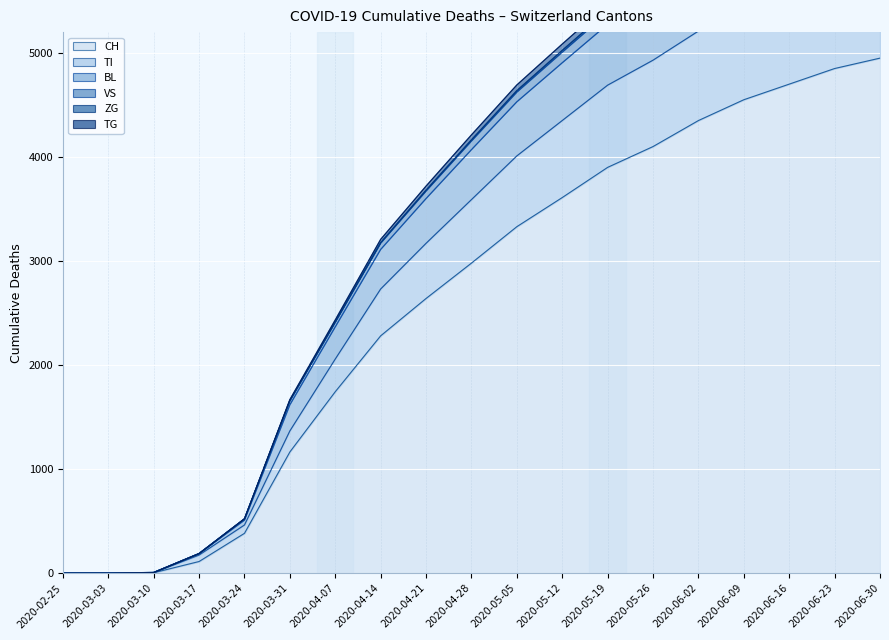

Reading left to right, list all the values displayed in this chart.

CH: 2020-02-25=0	2020-03-03=0	2020-03-10=4	2020-03-17=112	2020-03-24=383	2020-03-31=1165	2020-04-07=1744	2020-04-14=2281	2020-04-21=2640	2020-04-28=2980	2020-05-05=3330	2020-05-12=3610	2020-05-19=3900	2020-05-26=4100	2020-06-02=4350	2020-06-09=4550	2020-06-16=4700	2020-06-23=4850	2020-06-30=4950
TI: 2020-02-25=0	2020-03-03=0	2020-03-10=4	2020-03-17=174	2020-03-24=463	2020-03-31=1367	2020-04-07=2058	2020-04-14=2731	2020-04-21=3170	2020-04-28=3590	2020-05-05=4010	2020-05-12=4350	2020-05-19=4690	2020-05-26=4930	2020-06-02=5210	2020-06-09=5440	2020-06-16=5610	2020-06-23=5780	2020-06-30=5895
BL: 2020-02-25=0	2020-03-03=0	2020-03-10=6	2020-03-17=188	2020-03-24=521	2020-03-31=1657	2020-04-07=2413	2020-04-14=3171	2020-04-21=3672	2020-04-28=4153	2020-05-05=4623	2020-05-12=5007	2020-05-19=5385	2020-05-26=5651	2020-06-02=5956	2020-06-09=6205	2020-06-16=6393	2020-06-23=6576	2020-06-30=6703
VS: 2020-02-25=0	2020-03-03=0	2020-03-10=6	2020-03-17=188	2020-03-24=521	2020-03-31=1657	2020-04-07=2413	2020-04-14=3176	2020-04-21=3680	2020-04-28=4164	2020-05-05=4637	2020-05-12=5024	2020-05-19=5404	2020-05-26=5672	2020-06-02=5979	2020-06-09=6230	2020-06-16=6419	2020-06-23=6603	2020-06-30=6731
TG: 2020-02-25=0	2020-03-03=0	2020-03-10=6	2020-03-17=188	2020-03-24=523	2020-03-31=1668	2020-04-07=2434	2020-04-14=3208	2020-04-21=3720	2020-04-28=4212	2020-05-05=4692	2020-05-12=5085	2020-05-19=5471	2020-05-26=5744	2020-06-02=6055	2020-06-09=6310	2020-06-16=6502	2020-06-23=6689	2020-06-30=6820